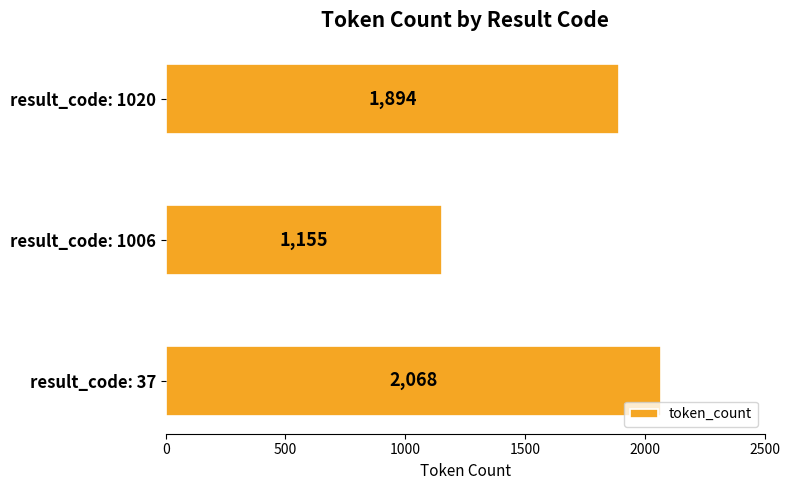

Which label corresponds to the smallest value in the chart?

result_code: 1006